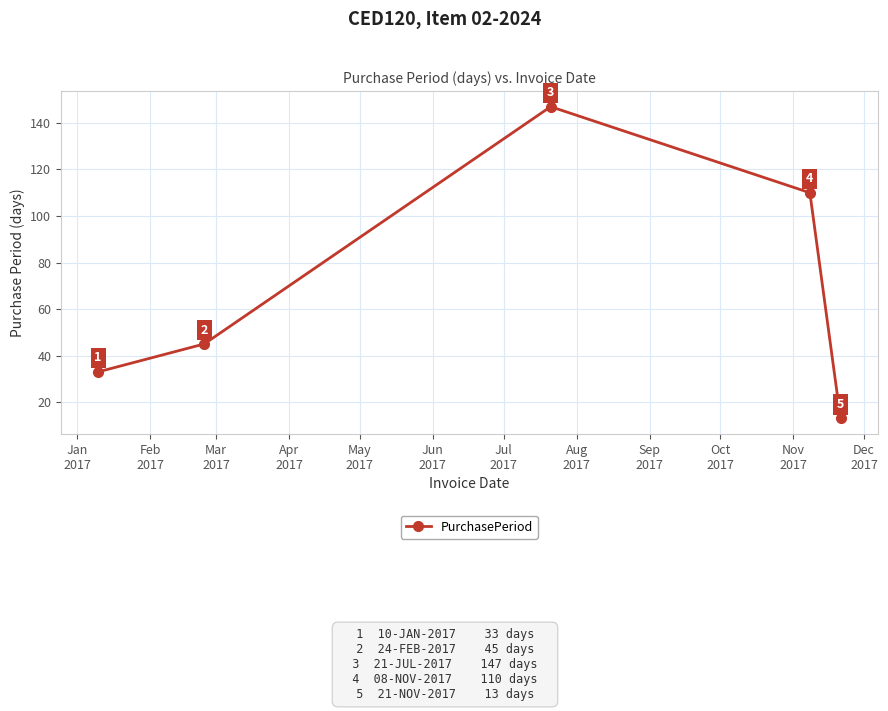

True or false: there are more than 0 points higher than both neighbors.

True